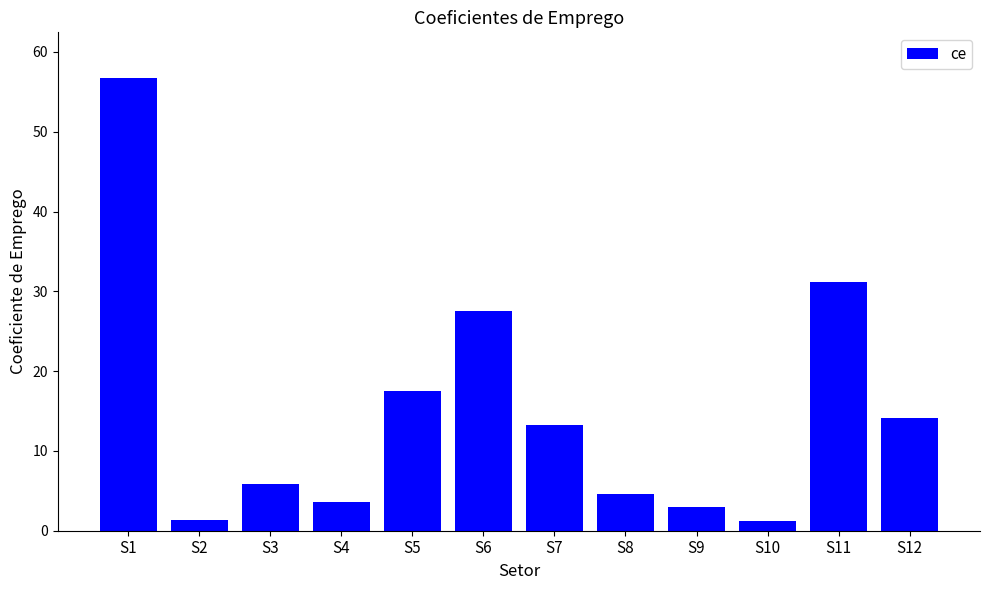

Which label corresponds to the largest value in the chart?

S1